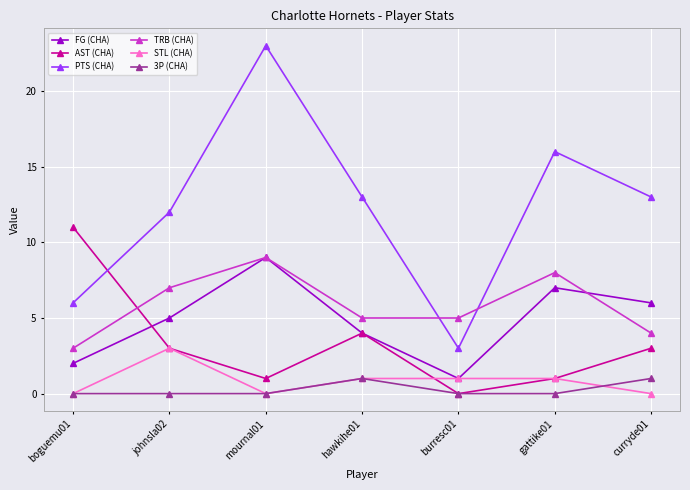

Which category has the highest value across all series?

mournal01